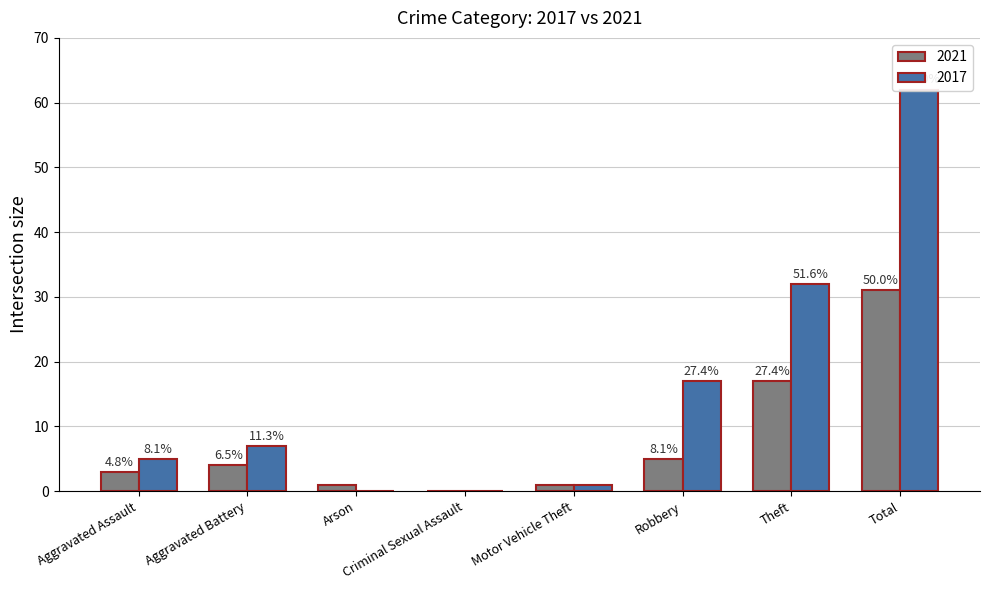

What value does the 2017 series have at Robbery, to the nearest 10?

20